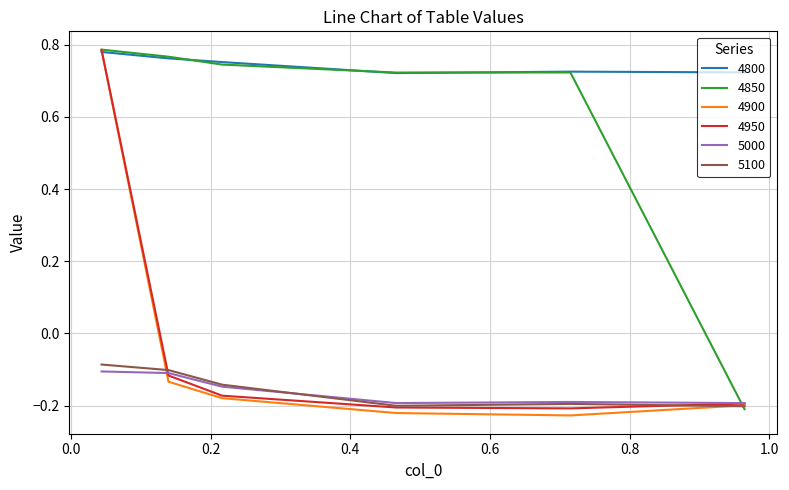

After their last crossing, which series has the higher values: 4850 or 5000?

5000